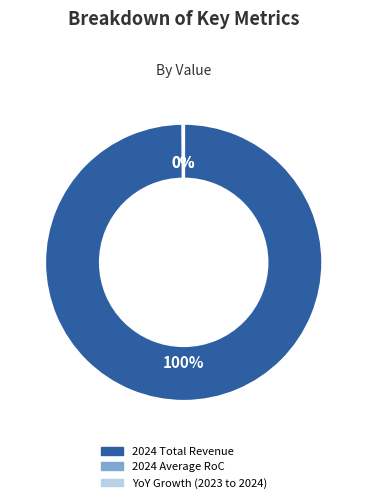

True or false: 2024 Total Revenue accounts for 100% of the total.

True